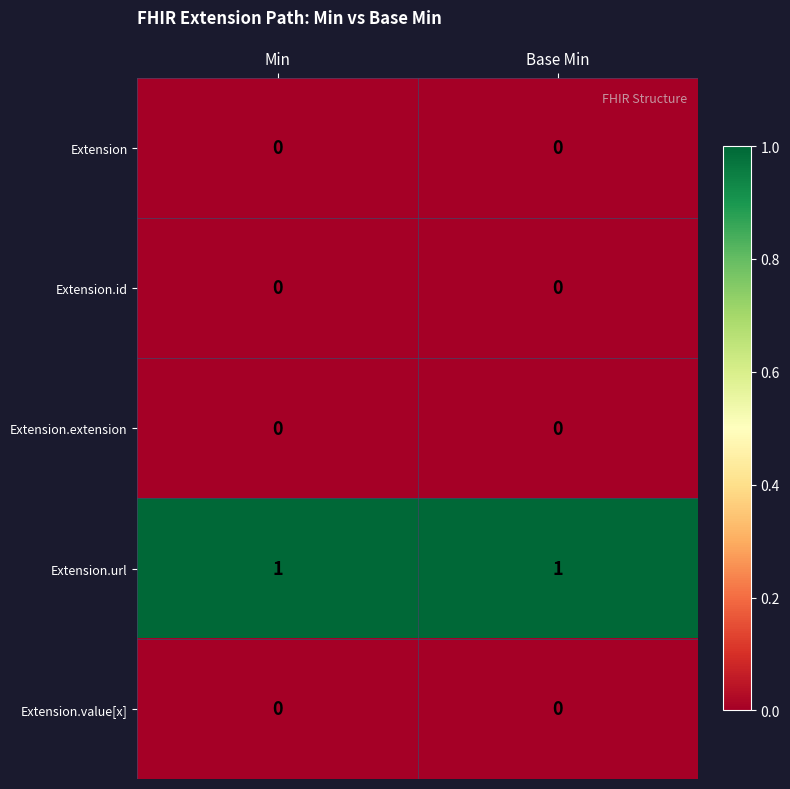

Which series has the largest total across all categories?

Extension.url